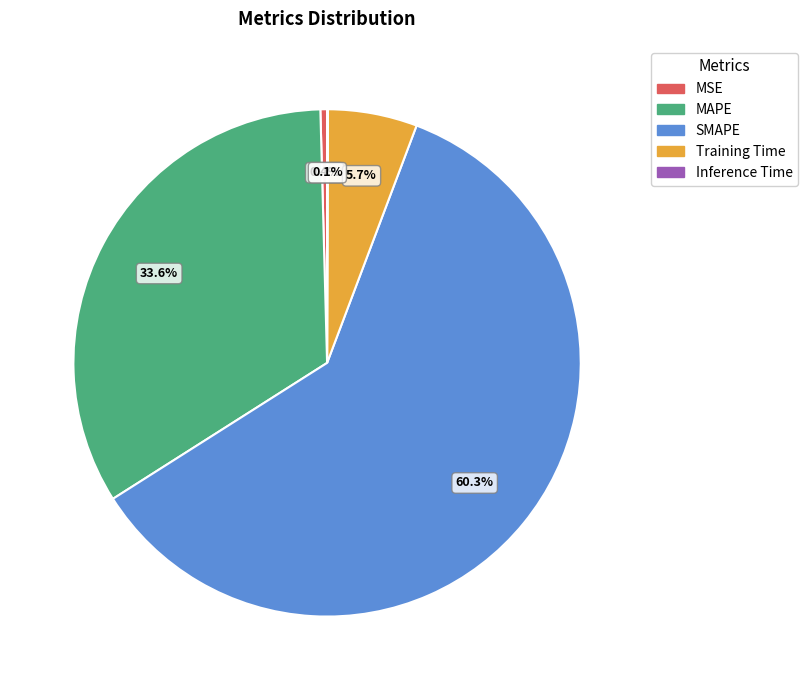

What portion of the pie excludes MAPE?

66.4%